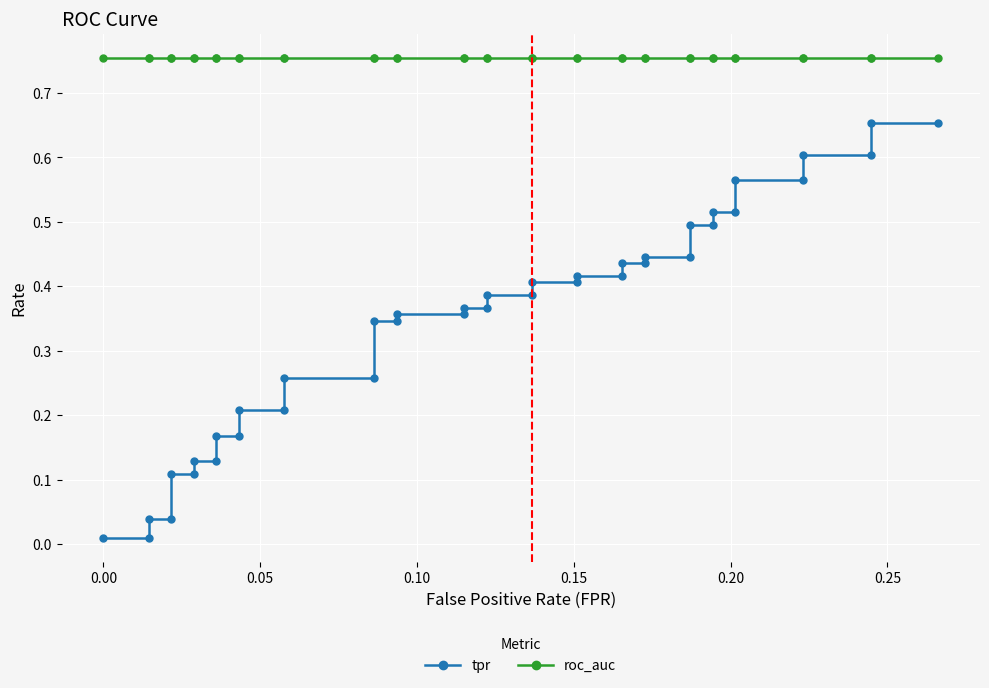

Is this an area chart (filled region under the line)?

No